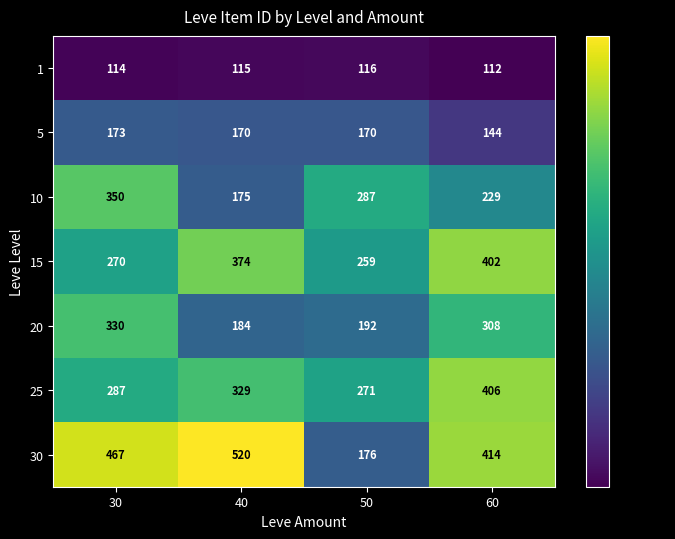

Read the 25 value at 30, to the nearest 50.

300